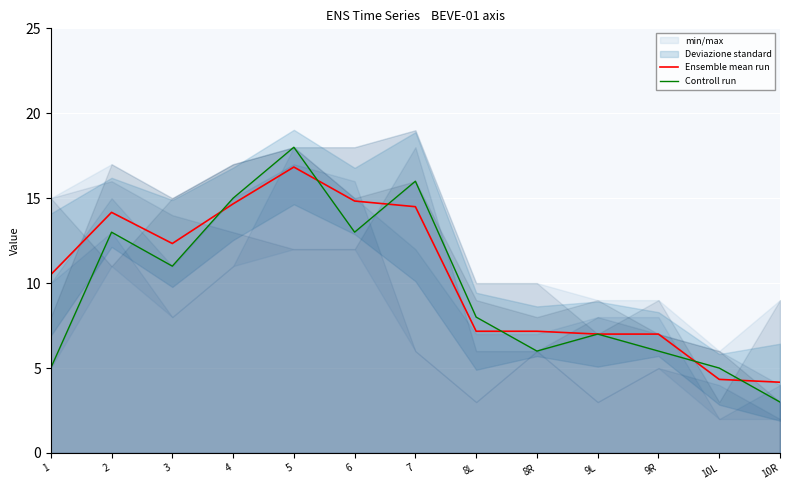

Which series has the largest range (max minus min)?

Controll run